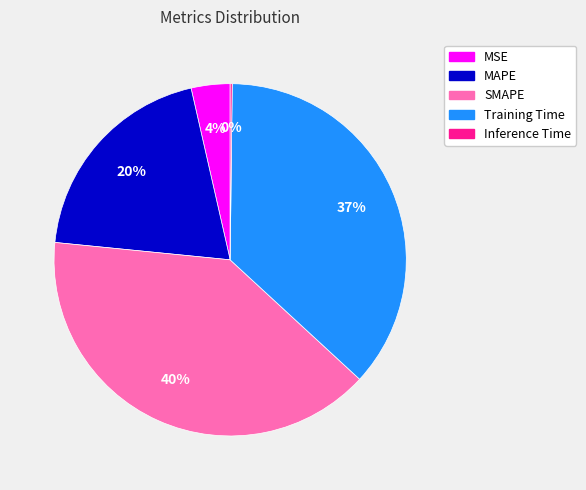

What is the largest slice in the pie chart?

SMAPE